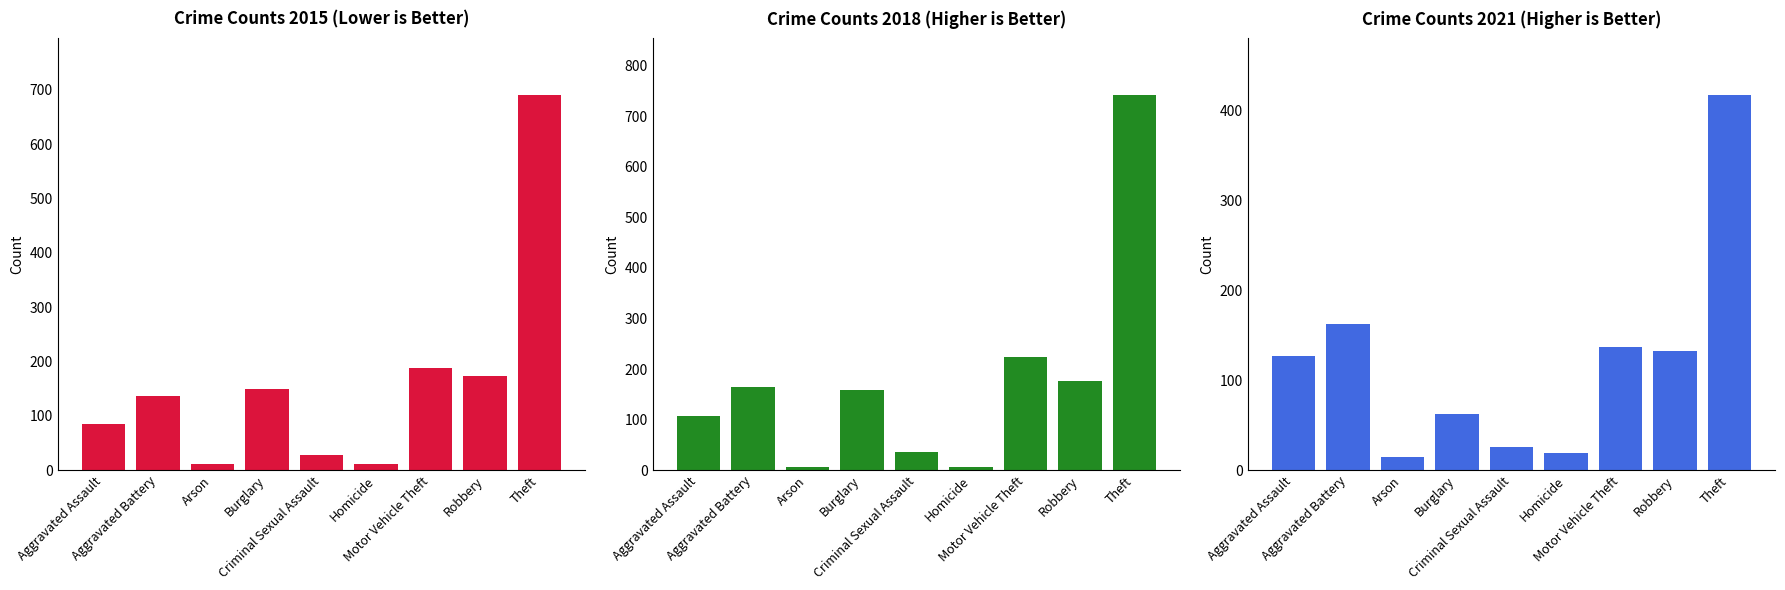

What are all the series names shown in the legend?

2015, 2018, 2021